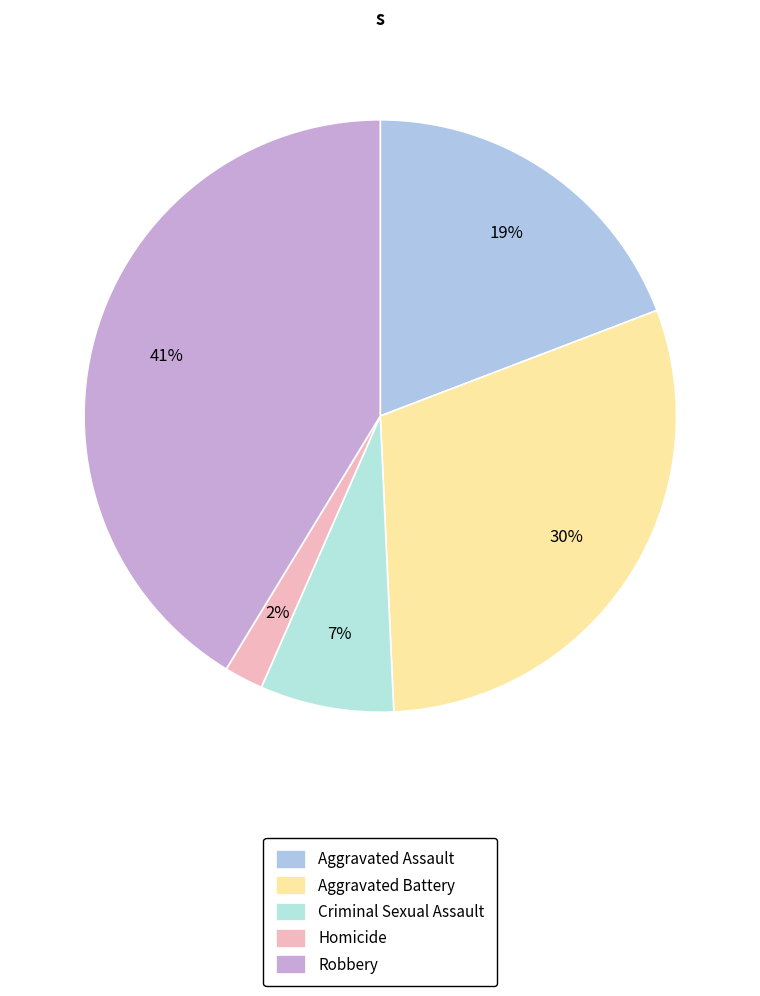

How many segments does this pie chart have?

5